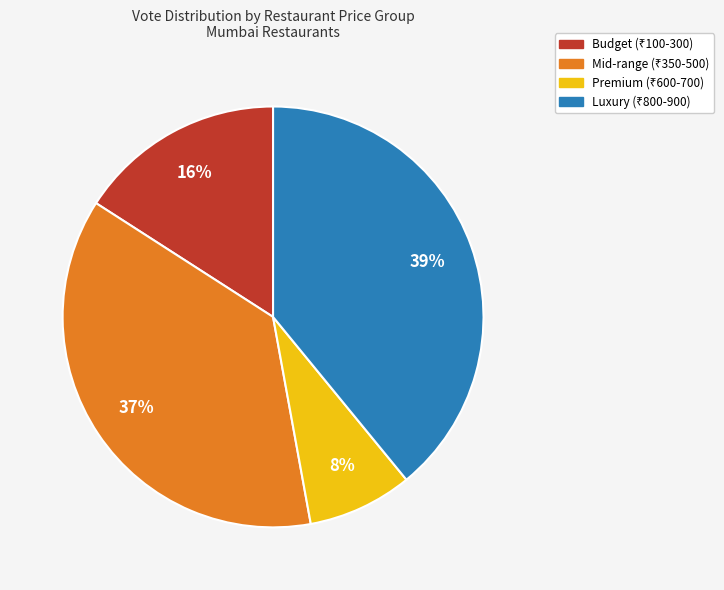

To the nearest percent, what is the difference between the largest and smallest slice percentages?

31%